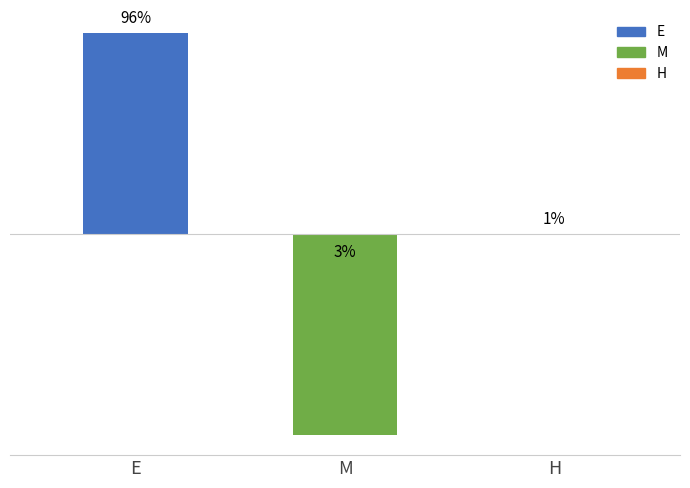

What is the label of the 1st bar from the right?

H